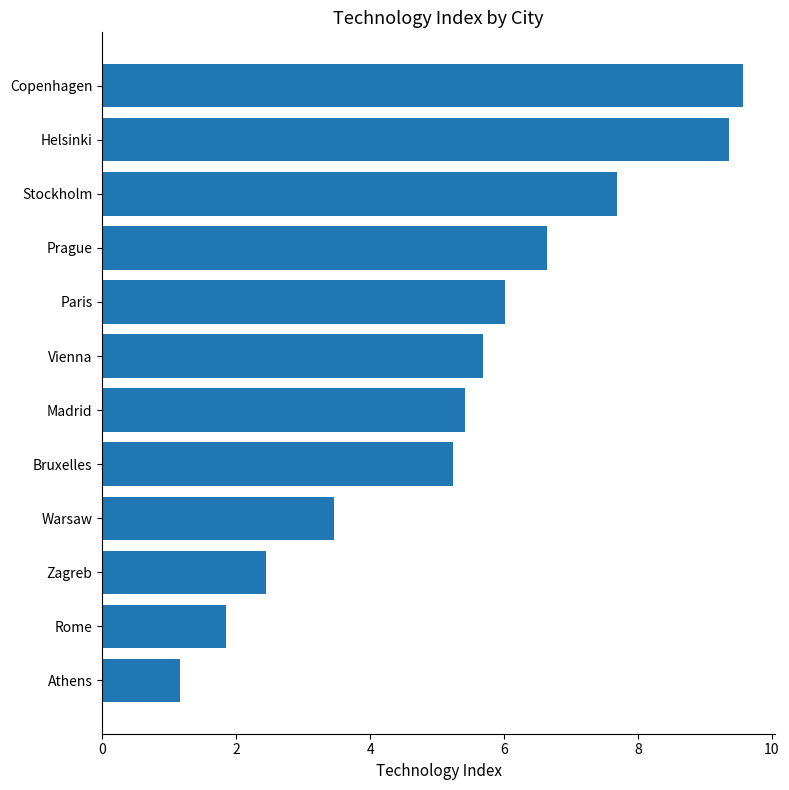

List the labels in order of value, largest first.

Copenhagen, Helsinki, Stockholm, Prague, Paris, Vienna, Madrid, Bruxelles, Warsaw, Zagreb, Rome, Athens